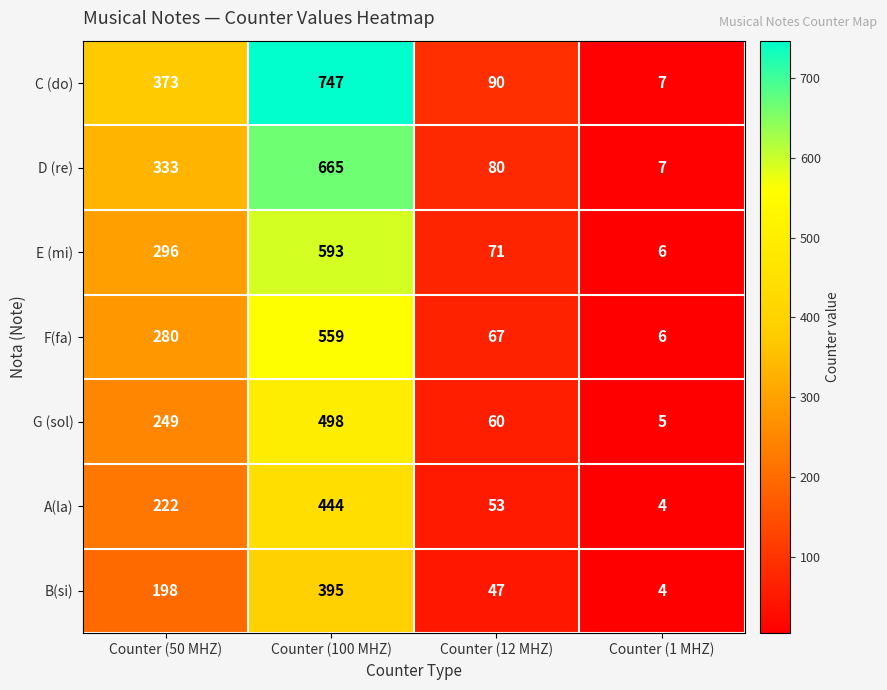

Reading right to left, list all the values displayed in this chart.

C (do): Counter (1 MHZ)=7	Counter (12 MHZ)=90	Counter (100 MHZ)=747	Counter (50 MHZ)=373
D (re): Counter (1 MHZ)=7	Counter (12 MHZ)=80	Counter (100 MHZ)=665	Counter (50 MHZ)=333
E (mi): Counter (1 MHZ)=6	Counter (12 MHZ)=71	Counter (100 MHZ)=593	Counter (50 MHZ)=296
F(fa): Counter (1 MHZ)=6	Counter (12 MHZ)=67	Counter (100 MHZ)=559	Counter (50 MHZ)=280
G (sol): Counter (1 MHZ)=5	Counter (12 MHZ)=60	Counter (100 MHZ)=498	Counter (50 MHZ)=249
A(la): Counter (1 MHZ)=4	Counter (12 MHZ)=53	Counter (100 MHZ)=444	Counter (50 MHZ)=222
B(si): Counter (1 MHZ)=4	Counter (12 MHZ)=47	Counter (100 MHZ)=395	Counter (50 MHZ)=198